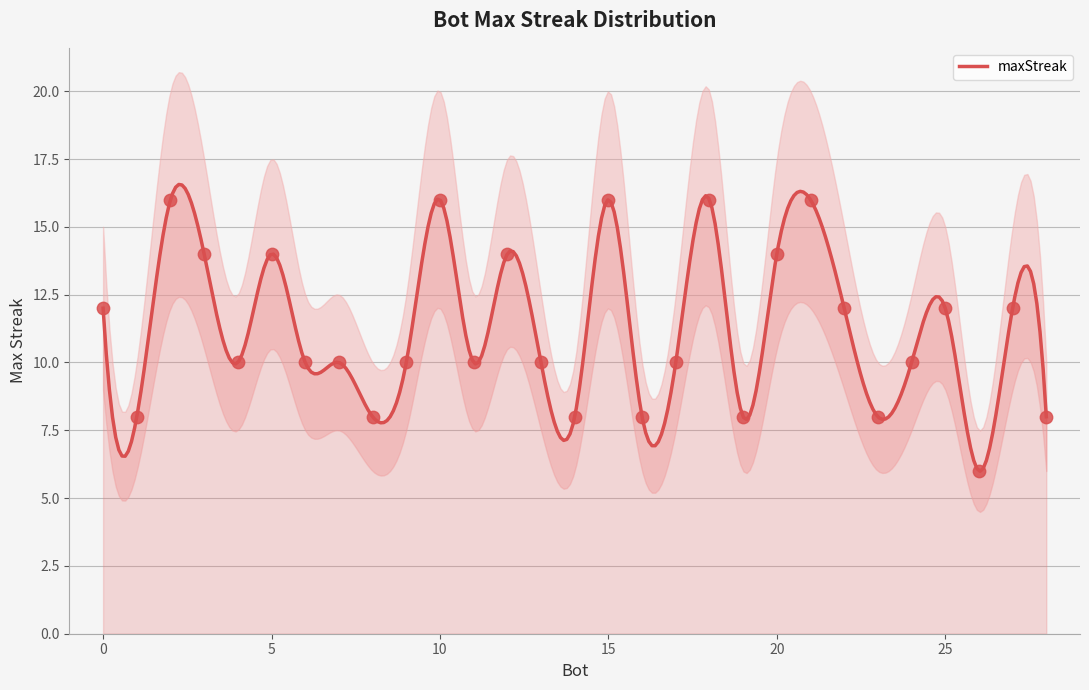

What is the ratio of the value at 0 to the value at 23?

1.5